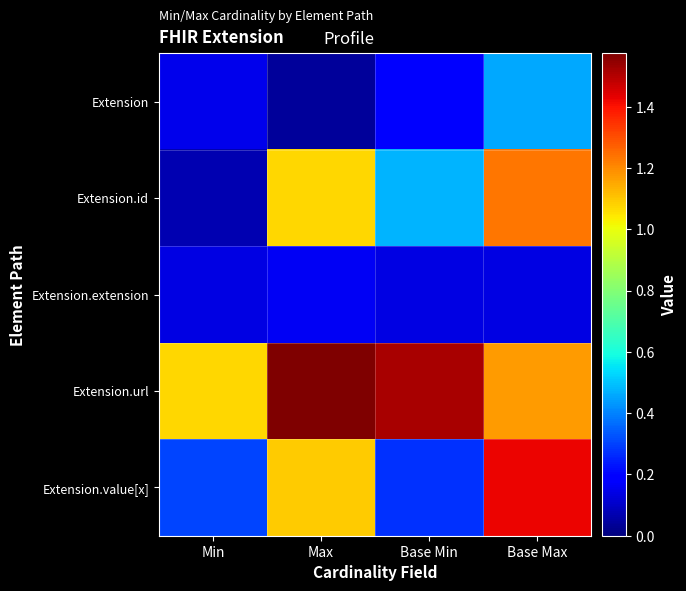

At how many categories does at least one series exceed 1?

4